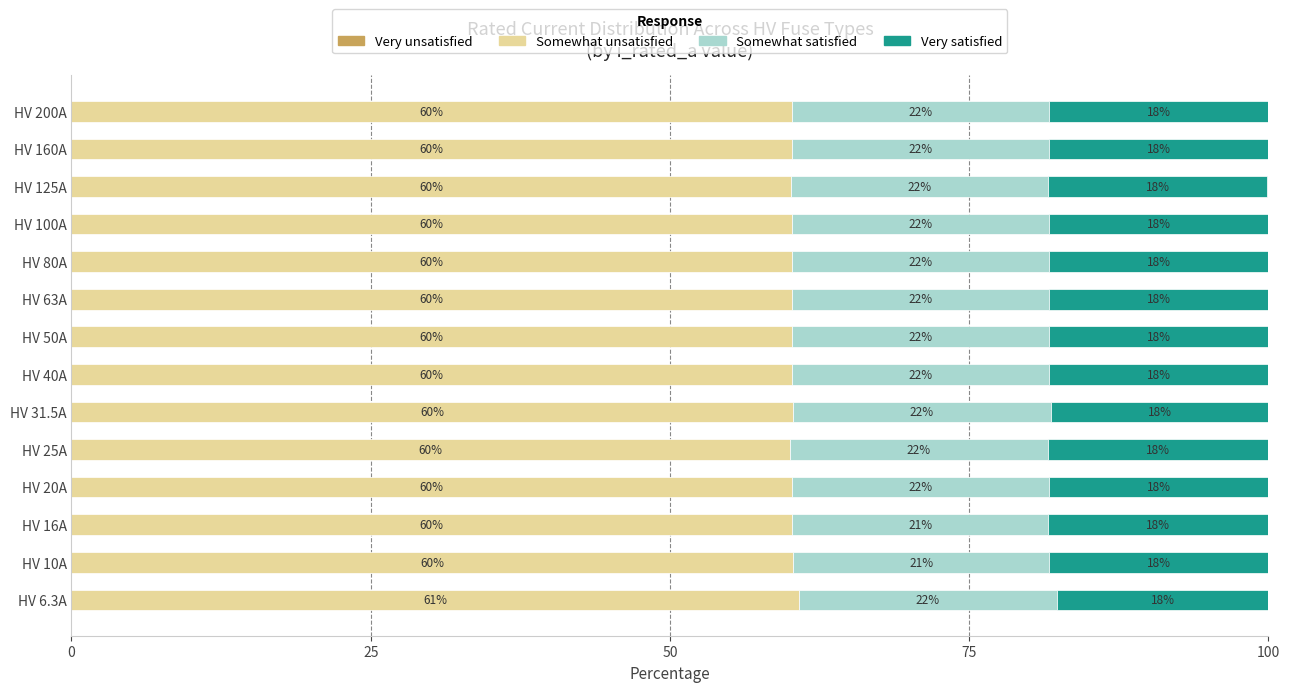

What are all the series names shown in the legend?

Very unsatisfied, Somewhat unsatisfied, Somewhat satisfied, Very satisfied